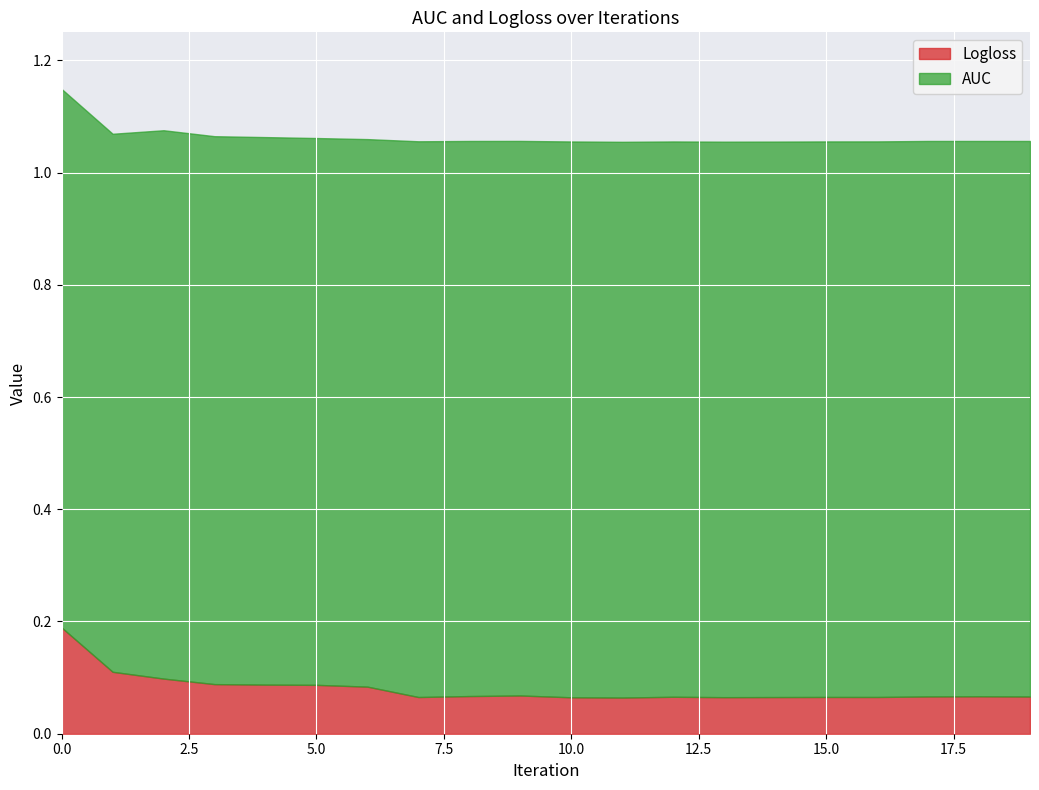

True or false: AUC and Logloss cross at least once.

False